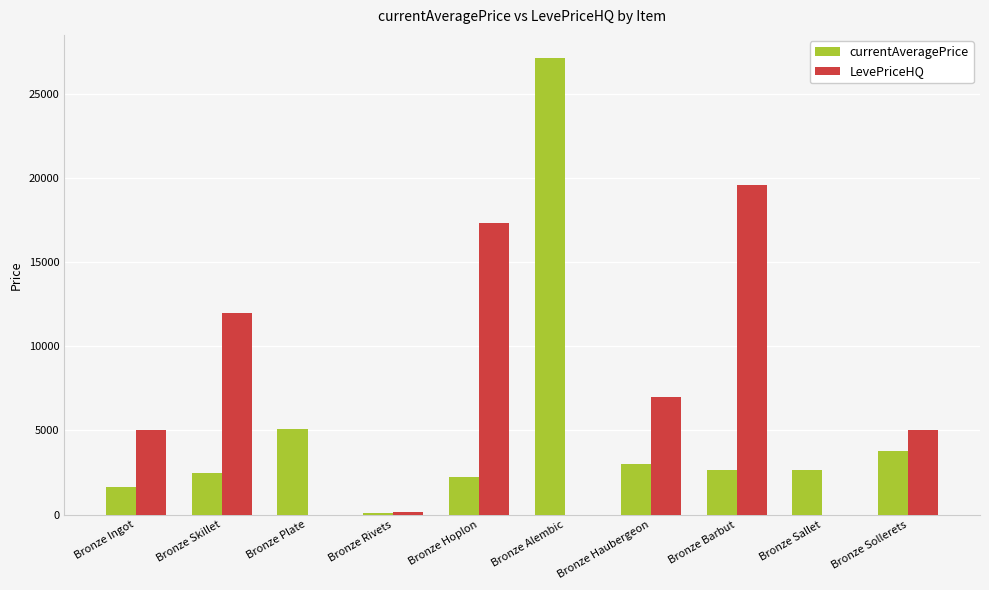

What are all the series names shown in the legend?

currentAveragePrice, LevePriceHQ